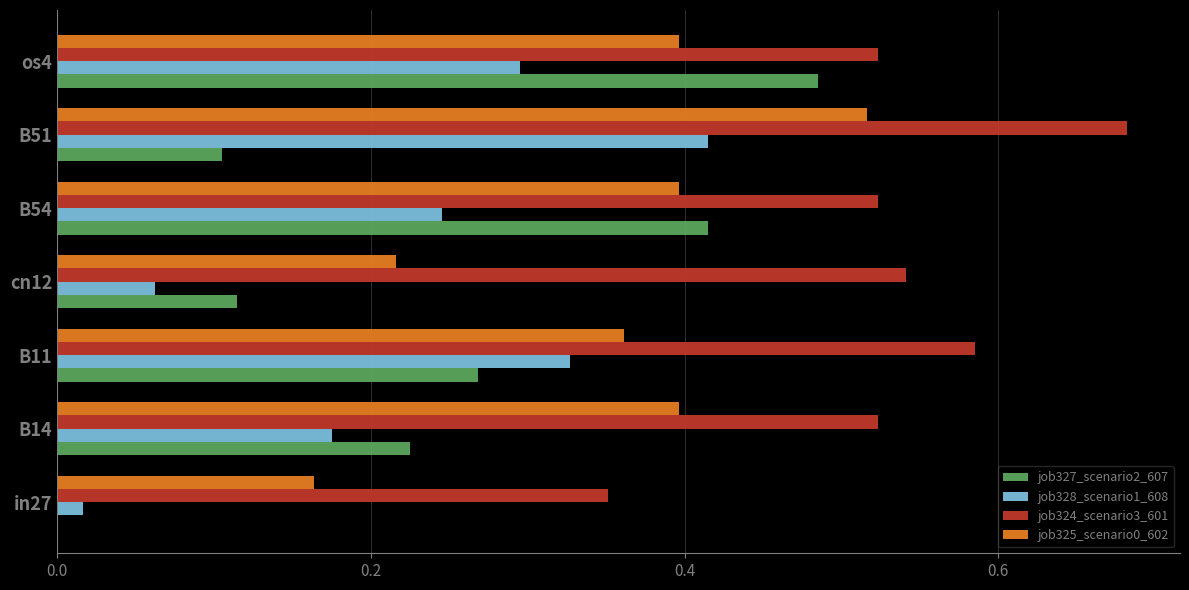

How many distinct data groups are displayed?

4